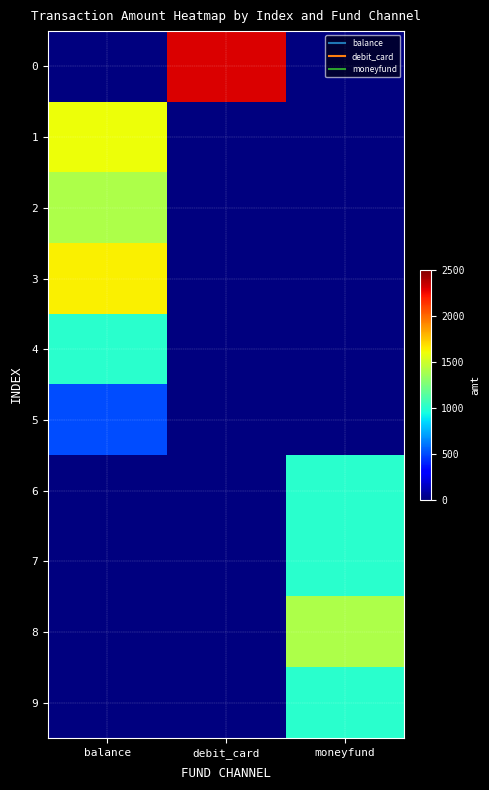

Reading left to right, extract all data points from this chart.

0: balance=0	debit_card=2300	moneyfund=0
1: balance=1600	debit_card=0	moneyfund=0
2: balance=1400	debit_card=0	moneyfund=0
3: balance=1640	debit_card=0	moneyfund=0
4: balance=1000	debit_card=0	moneyfund=0
5: balance=500	debit_card=0	moneyfund=0
6: balance=0	debit_card=0	moneyfund=1001
7: balance=0	debit_card=0	moneyfund=1001
8: balance=0	debit_card=0	moneyfund=1400
9: balance=0	debit_card=0	moneyfund=1000